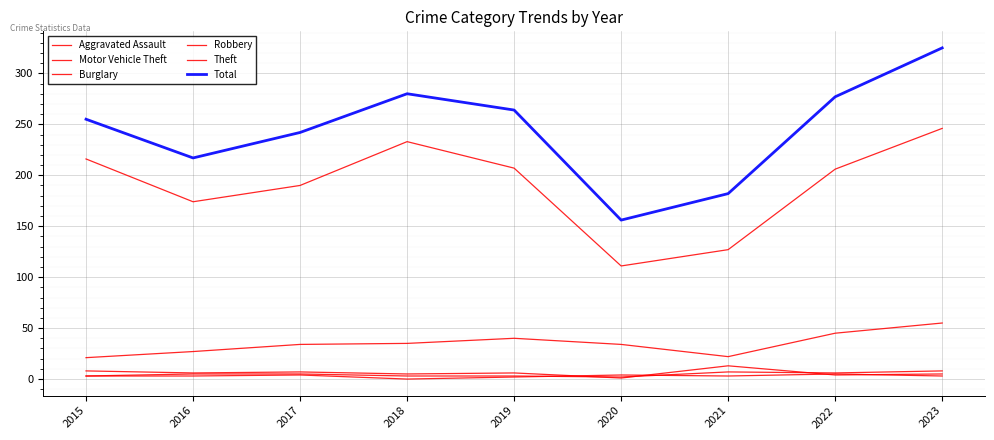

True or false: Total and Burglary intersect in this chart.

False